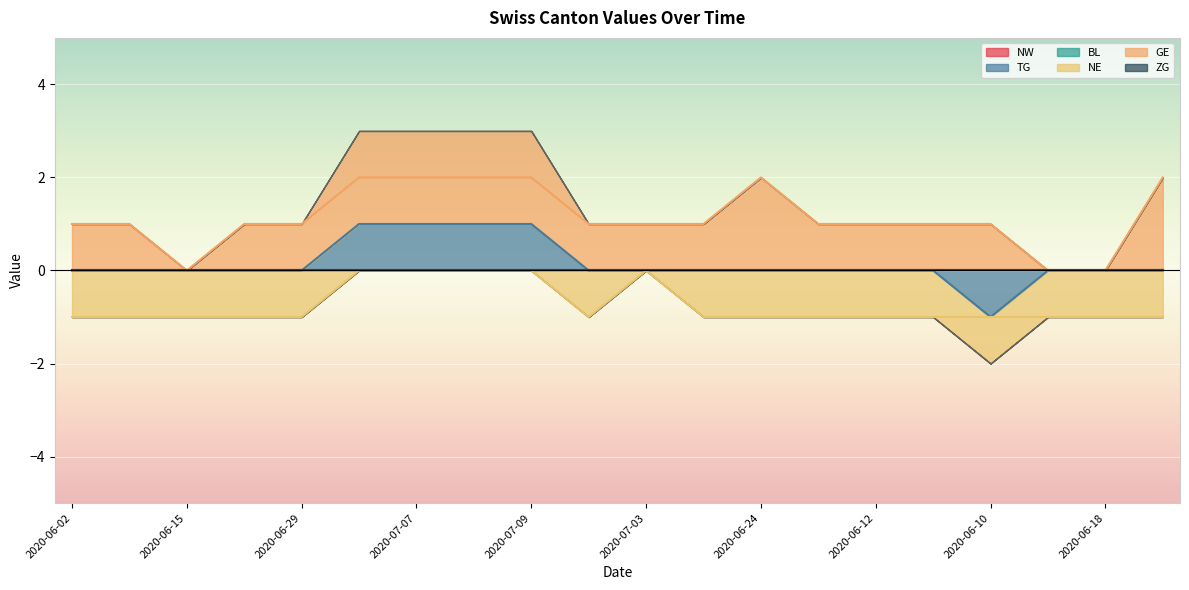

True or false: NE and TG intersect in this chart.

False